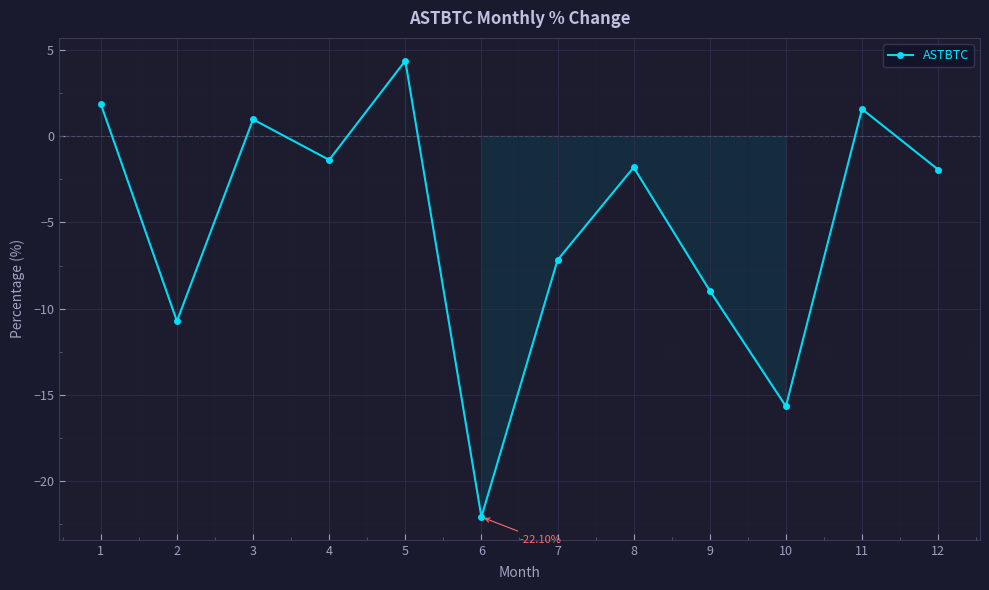

What is the difference between the maximum and second lowest values?

20.1